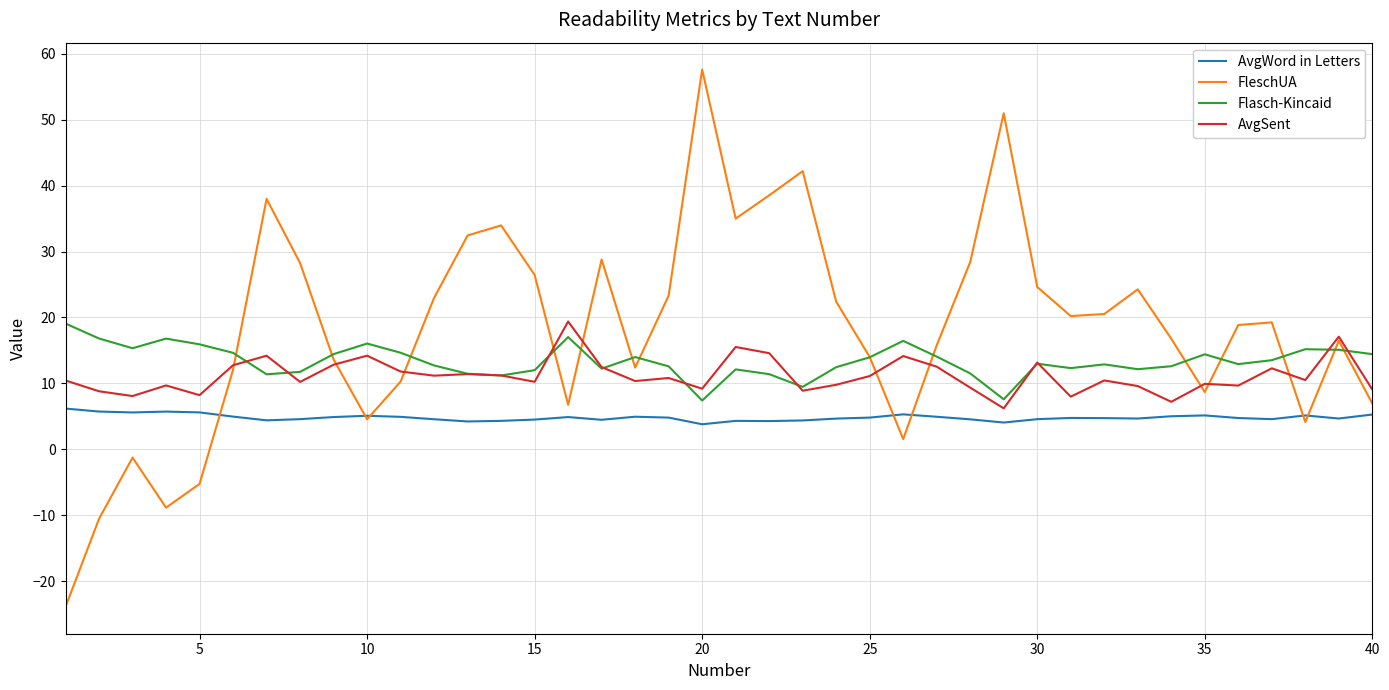

List the series in order of their overall mean, highest first.

FleschUA, Flasch-Kincaid, AvgSent, AvgWord in Letters